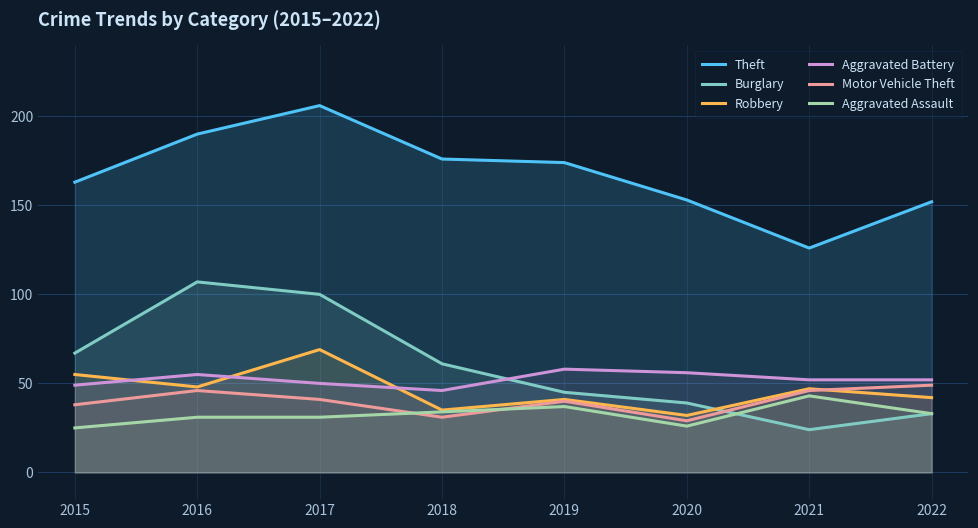

Reading left to right, what are all the values shown in this chart?

Theft: 163	190	206	176	174	153	126	152
Burglary: 67	107	100	61	45	39	24	33
Robbery: 55	48	69	35	41	32	47	42
Aggravated Battery: 49	55	50	46	58	56	52	52
Motor Vehicle Theft: 38	46	41	31	40	29	46	49
Aggravated Assault: 25	31	31	34	37	26	43	33